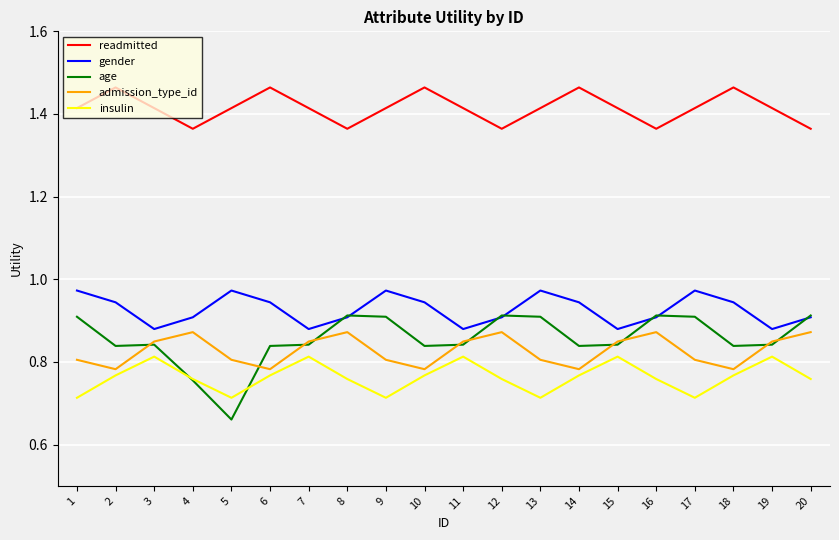

Is it true that readmitted equals 2.2 at 5?

False